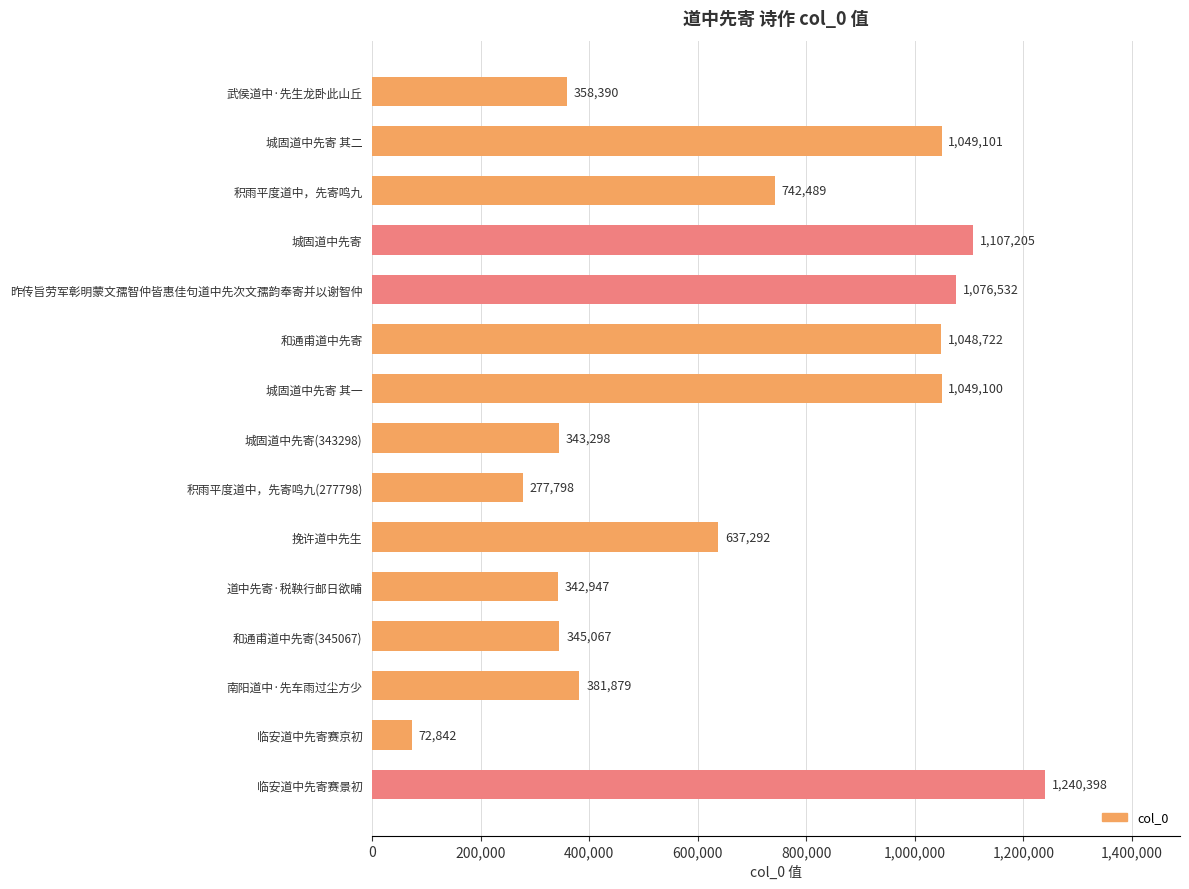

Reading top to bottom, transcribe all the data shown in this chart.

武侯道中·先生龙卧此山丘=358390	城固道中先寄 其二=1049101	积雨平度道中，先寄鸣九=742489	城固道中先寄=1107205	昨传旨劳军彰明蒙文孺智仲皆惠佳句道中先次文孺韵奉寄并以谢智仲=1076532	和通甫道中先寄=1048722	城固道中先寄 其一=1049100	城固道中先寄(343298)=343298	积雨平度道中，先寄鸣九(277798)=277798	挽许道中先生=637292	道中先寄·税鞅行邮日欲晡=342947	和通甫道中先寄(345067)=345067	南阳道中·先车雨过尘方少=381879	临安道中先寄赛京初=72842	临安道中先寄赛景初=1240398